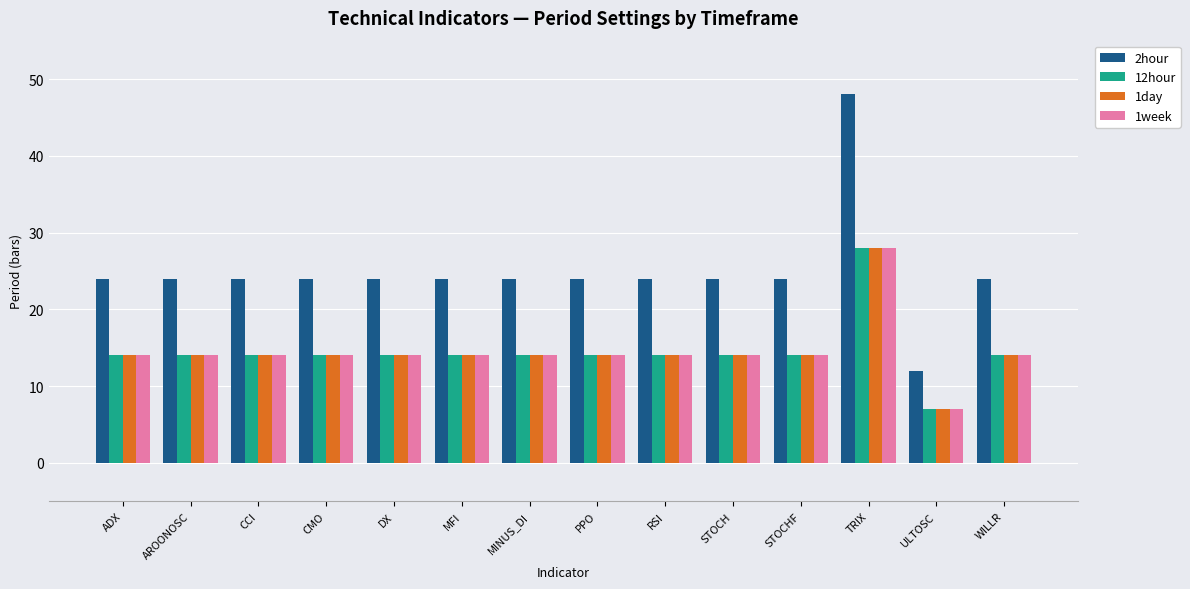

Is it true that 1week equals 25 at MFI?

False